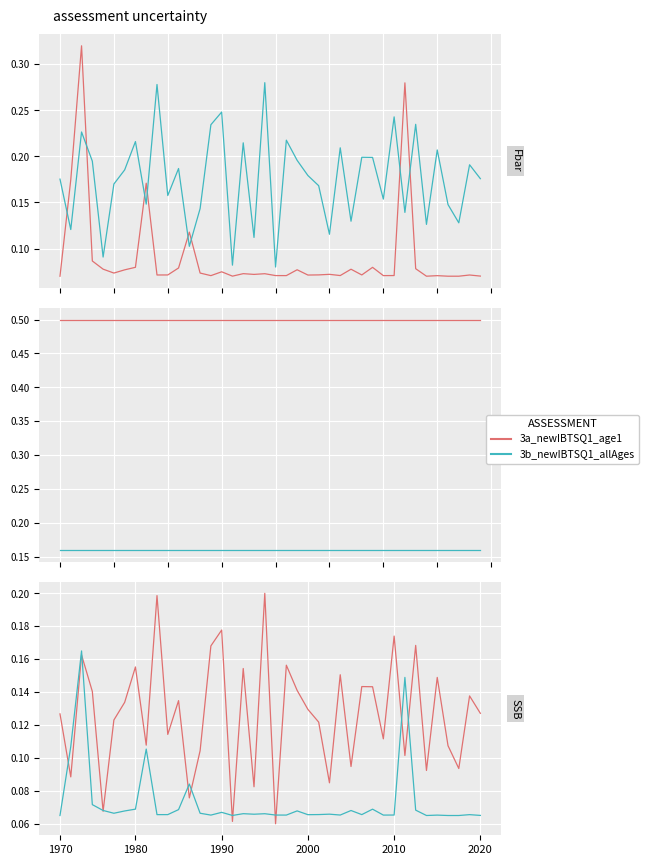

Does the chart display data point markers on the line(s)?

No